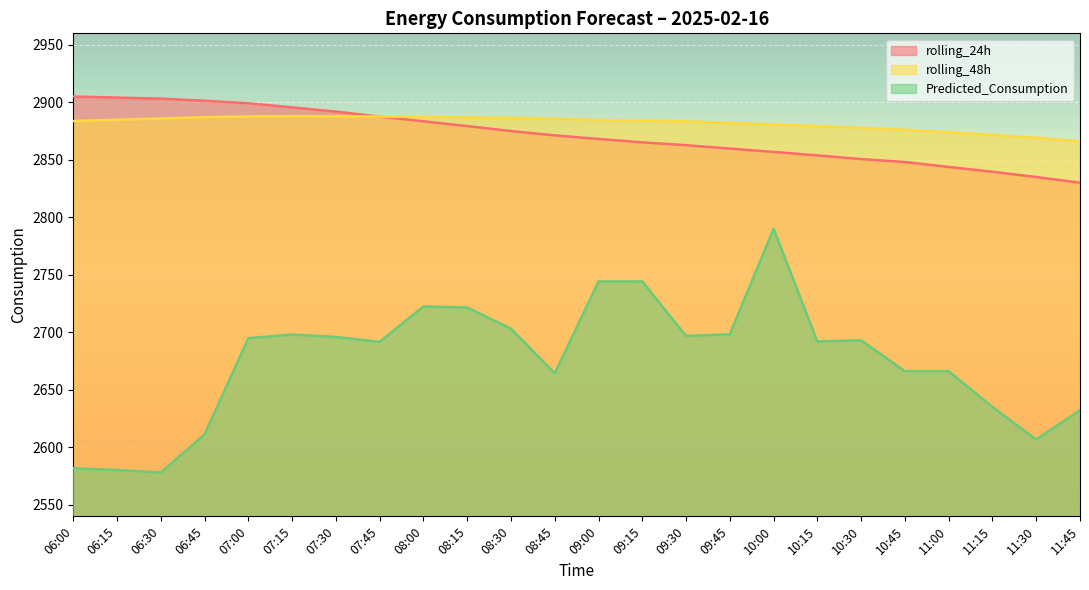

What are all the series names shown in the legend?

rolling_24h, rolling_48h, Predicted_Consumption